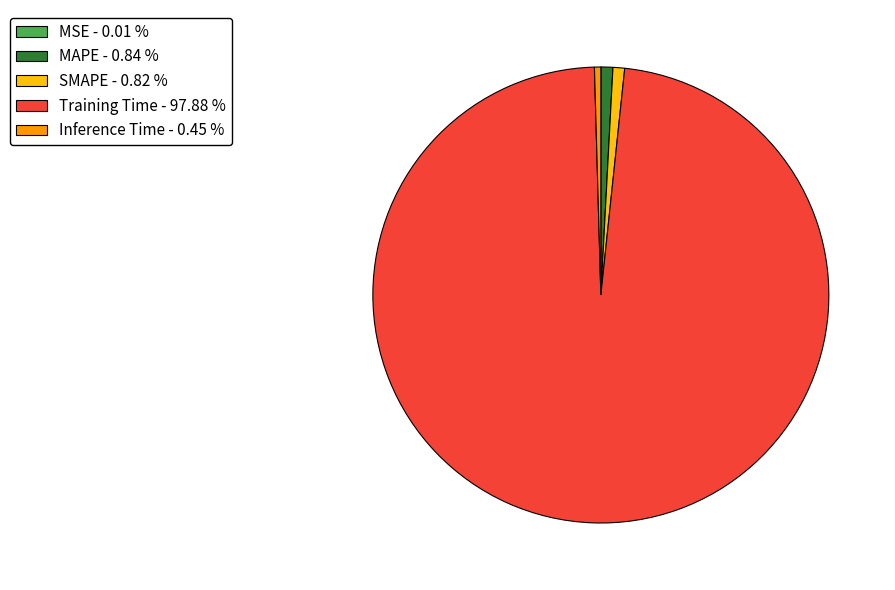

Between Training Time - 97.88 % and SMAPE - 0.82 %, which is larger?

Training Time - 97.88 %